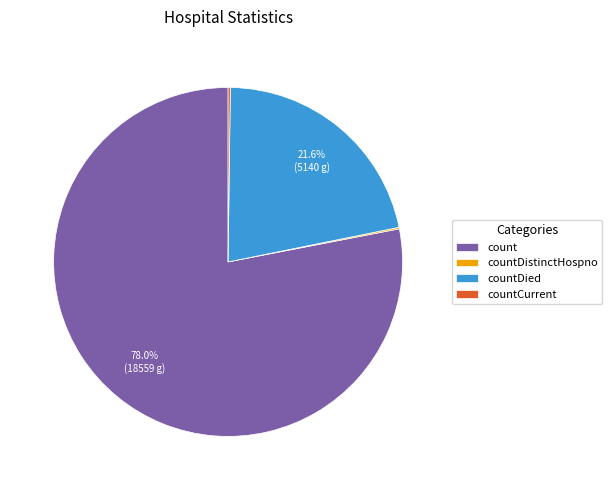

What is the majority slice?

count